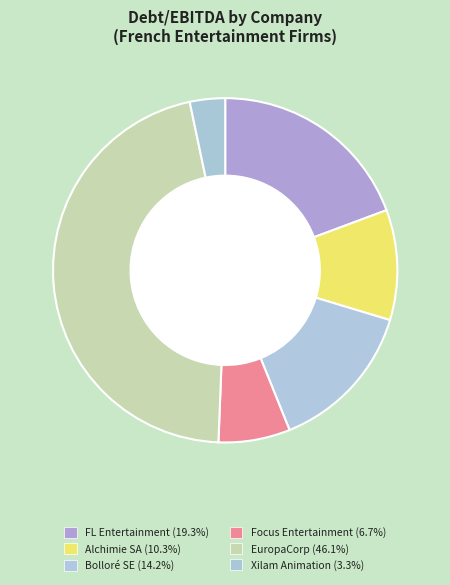

Count the number of slices in the pie.

6